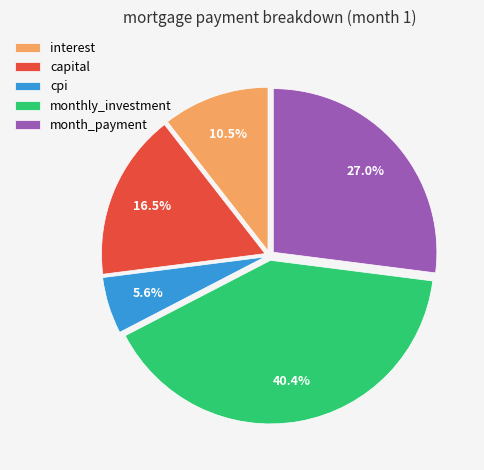

What is the ratio of the value at capital to the value at interest?

1.6